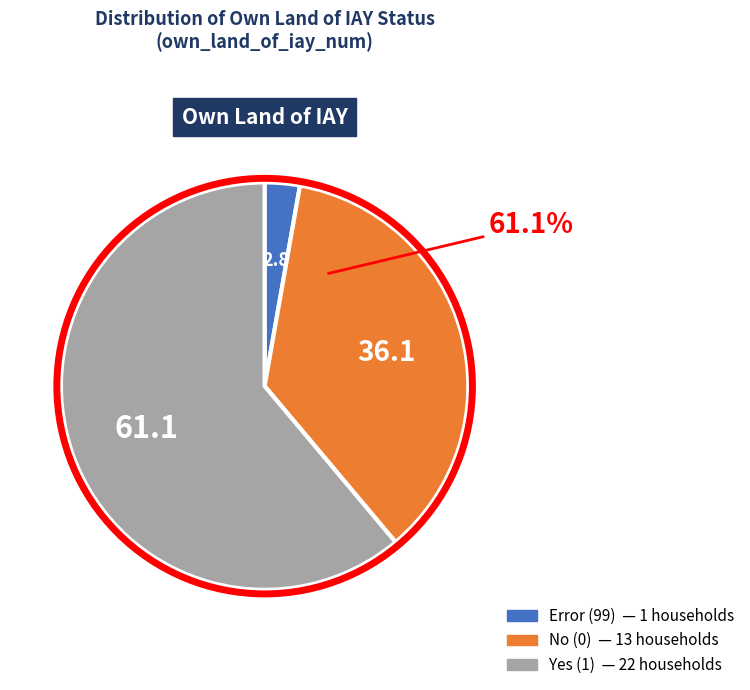

Is it true that ERROR / 99 is 86% of the pie?

False